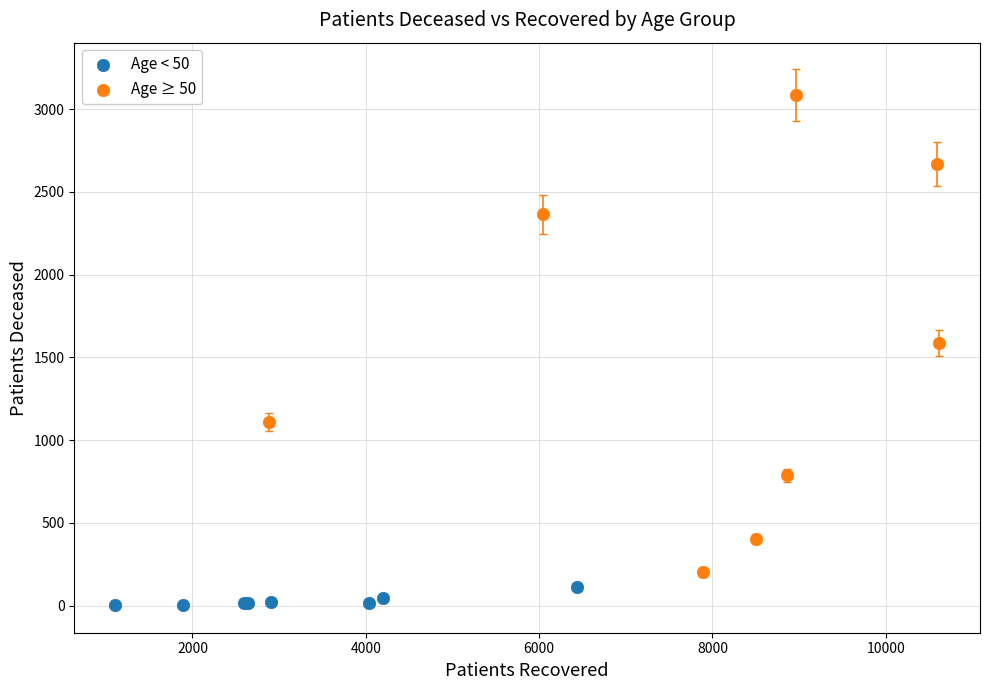

Which series has the largest Y range (max minus min)?

Age ≥ 50